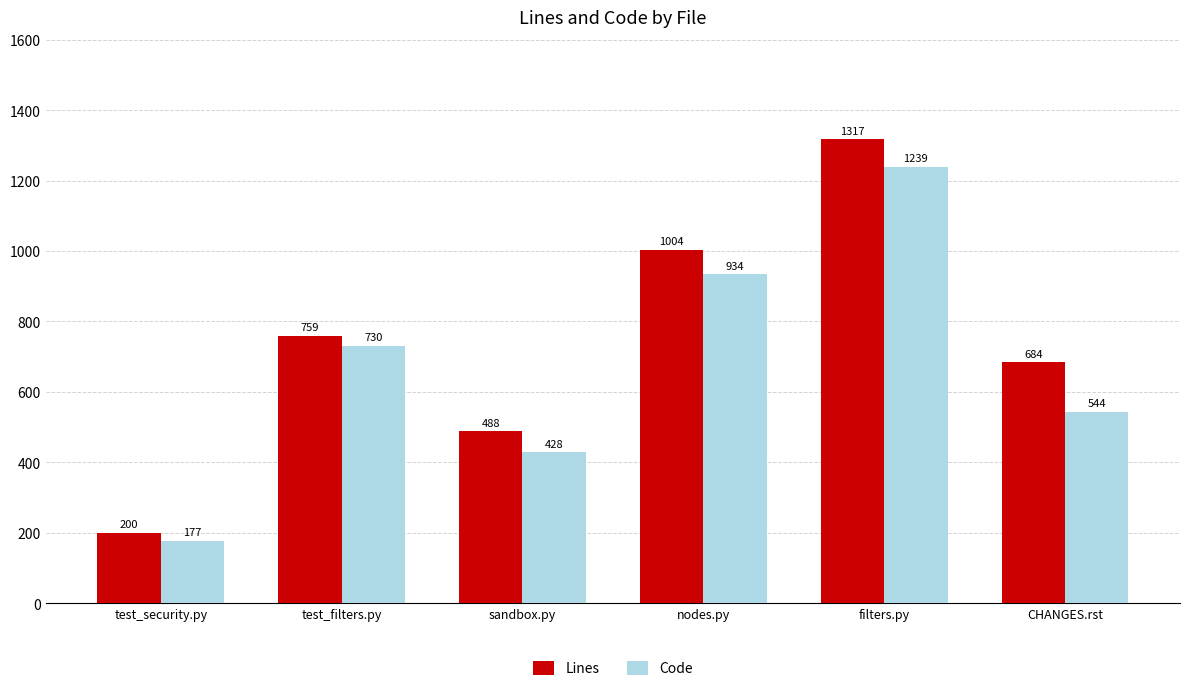

Count the Lines values in the range 488 to 1004.

4